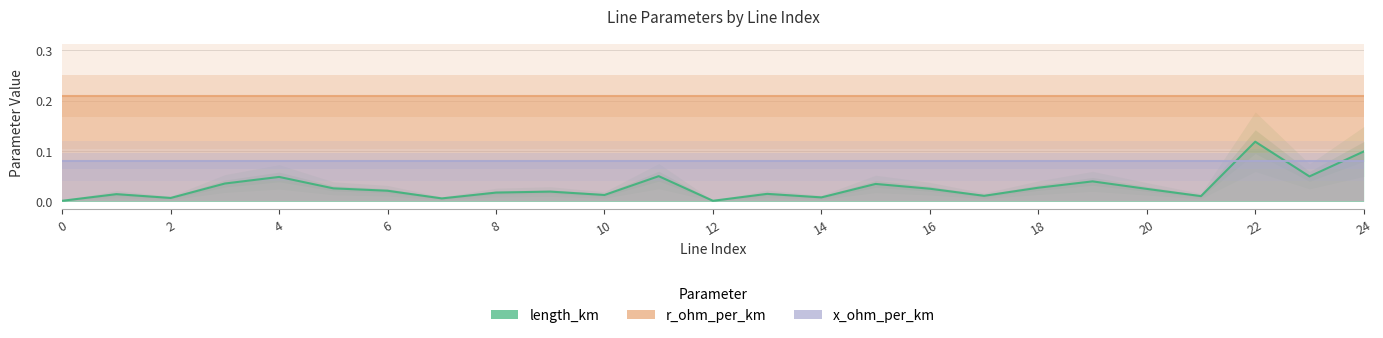

Which series changed the most between 6 and 8?

length_km